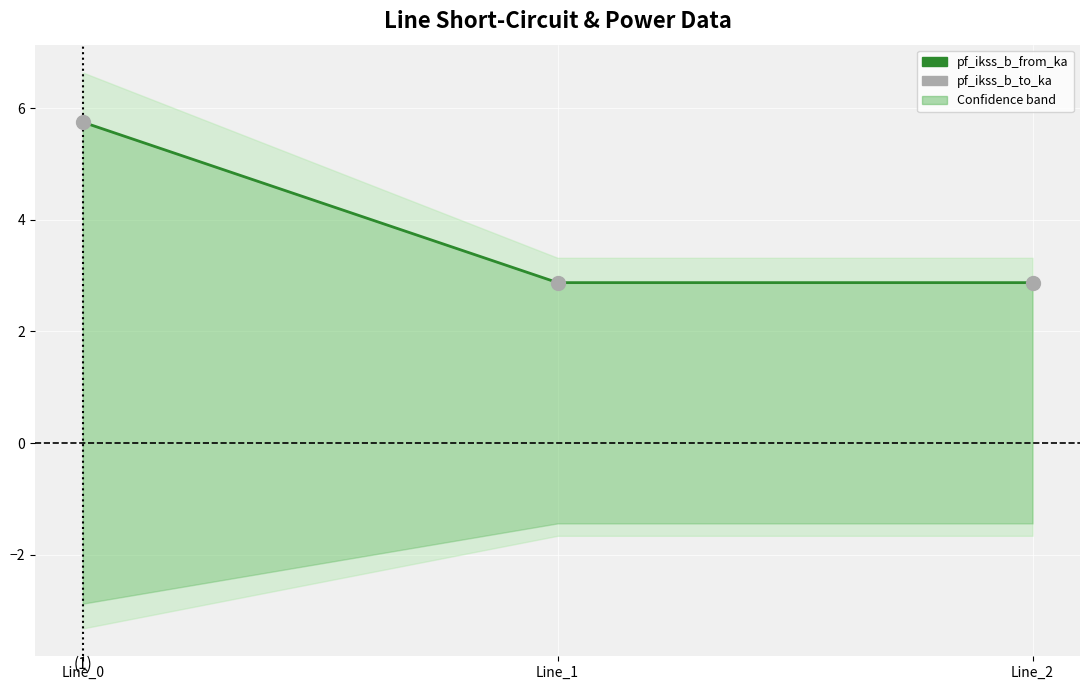

What is the average value of the pf_ikss_b_from_ka series?

3.8